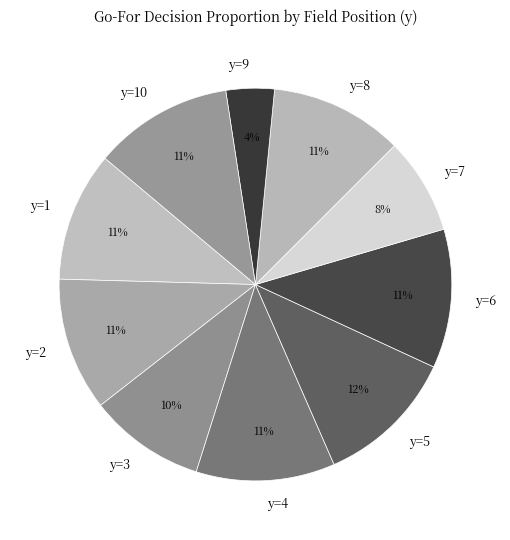

To the nearest percent, what percentage of the pie is y=2?

11%